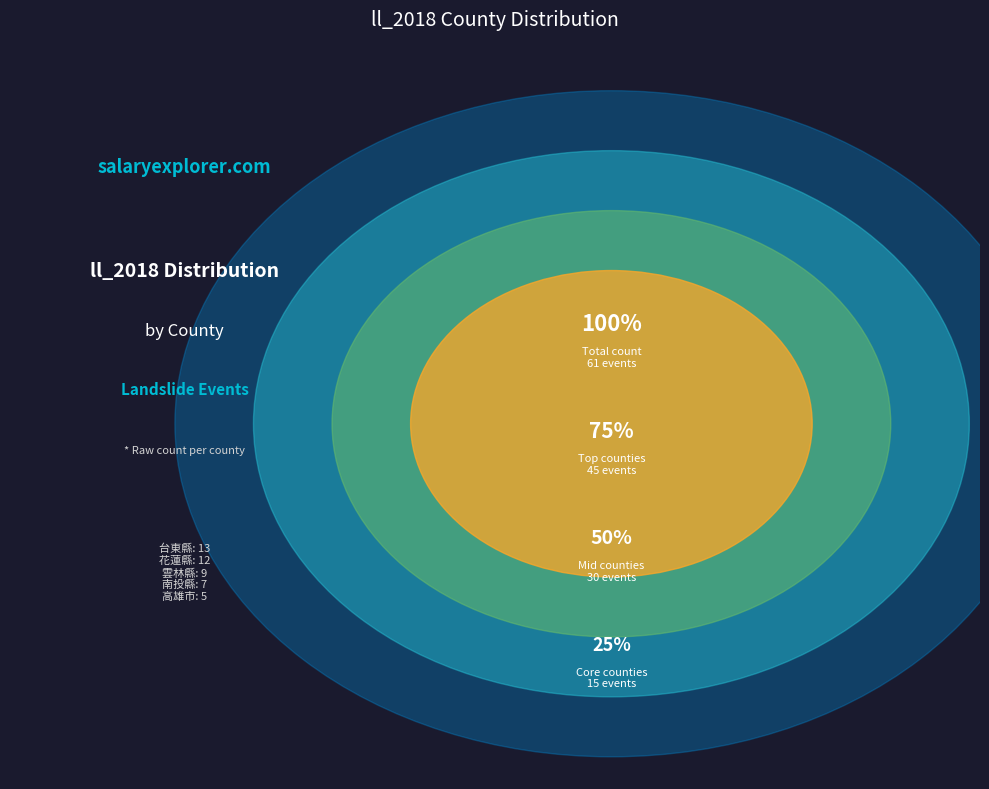

What portion of the pie excludes 嘉義縣?

96.7%